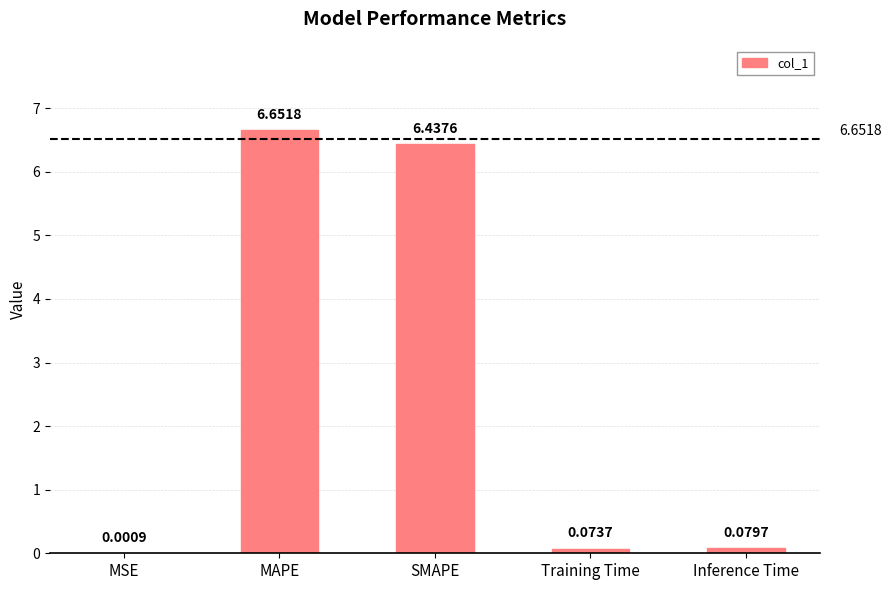

Which has a higher value, SMAPE or Training Time?

SMAPE